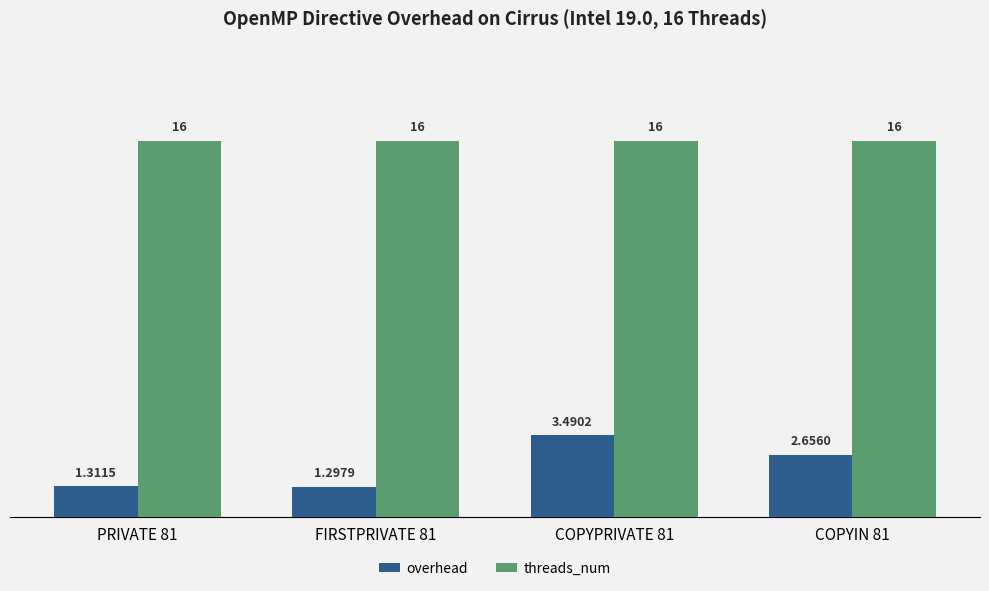

Which series has the largest total across all categories?

threads_num